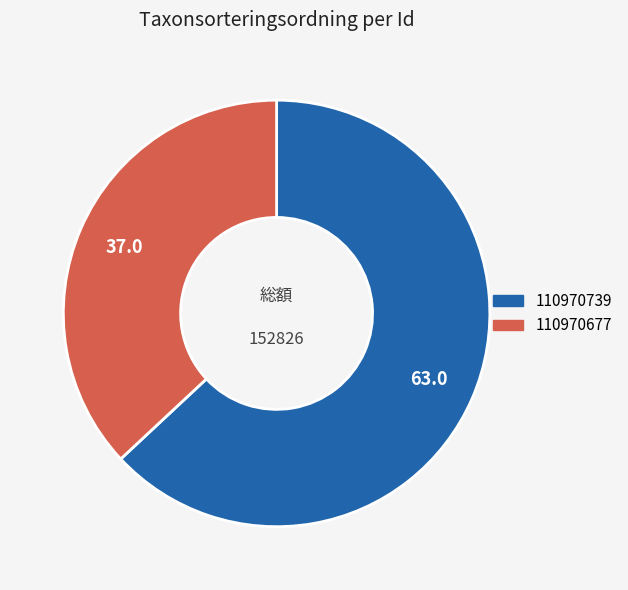

Which has a higher value, 110970677 or 110970739?

110970739